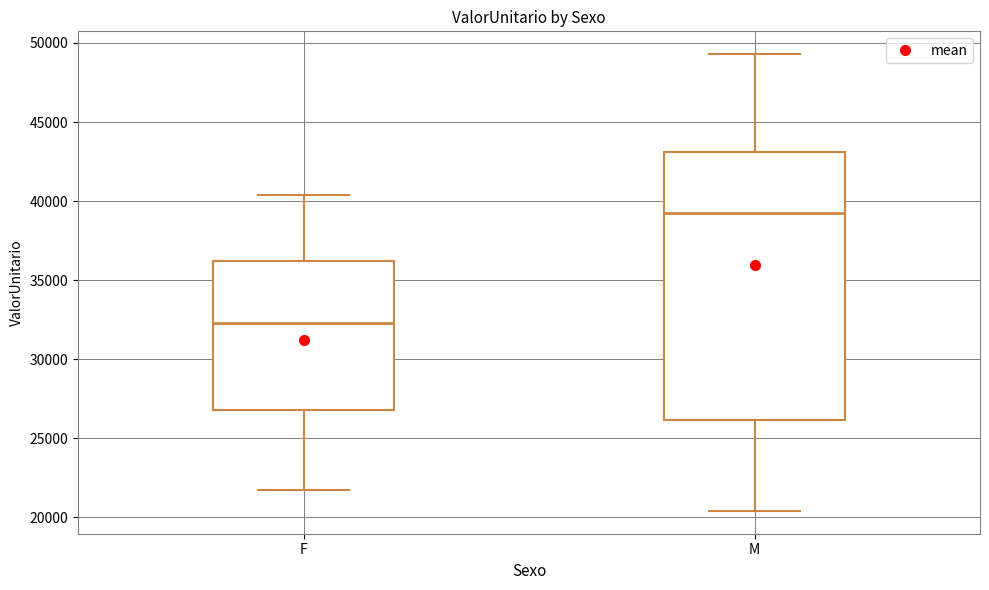

Comparing the boxes themselves (not the whiskers), which one is the tallest?

M